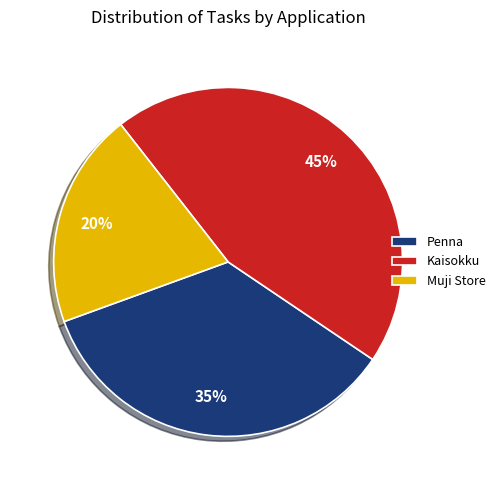

How many segments does this pie chart have?

3